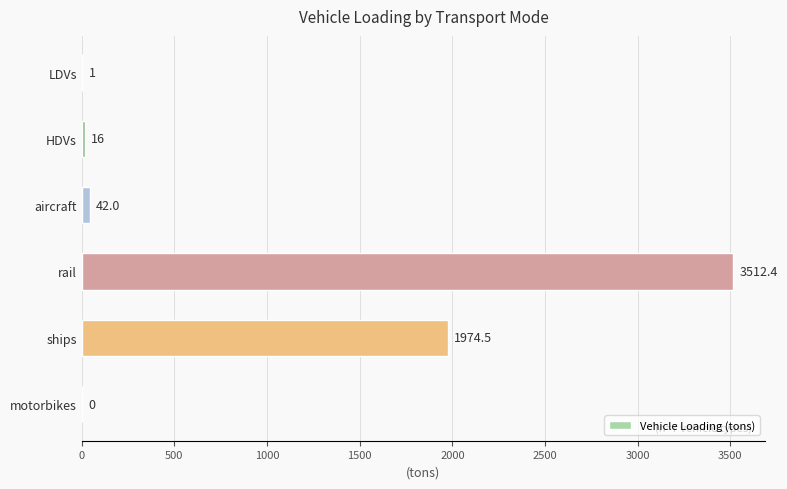

What is the approximate value at ships?

1974.5